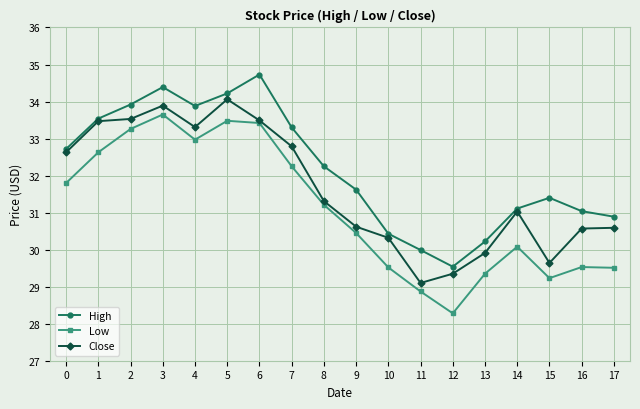

What is the total value across all series at 0?

97.2